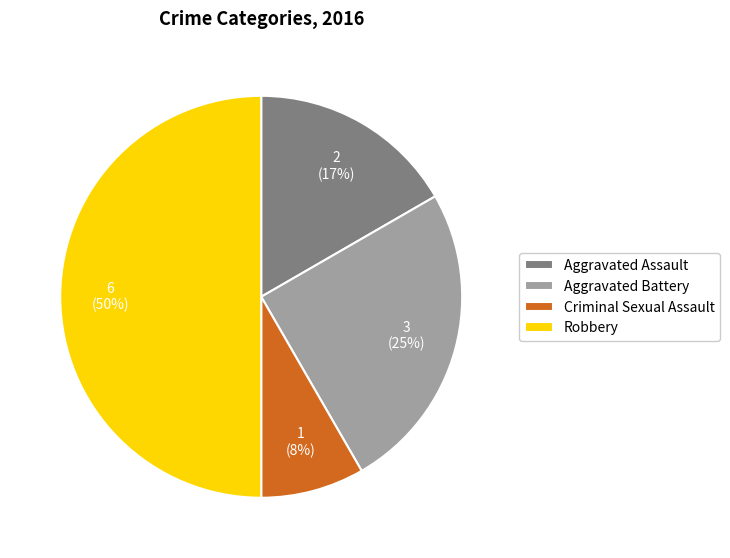

Which slice is the largest?

Robbery